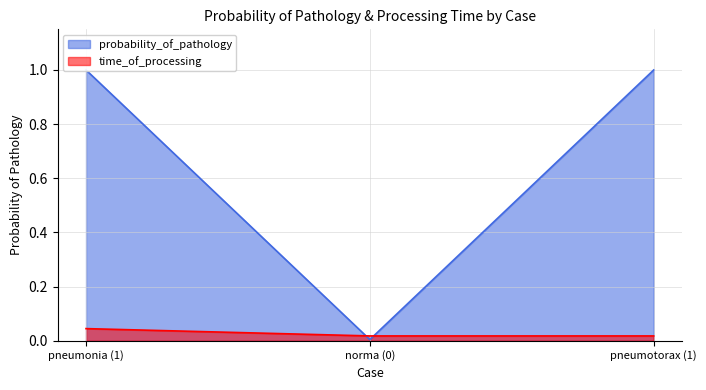

What is the difference between the highest and lowest values at pneumotorax (1)?

1.0